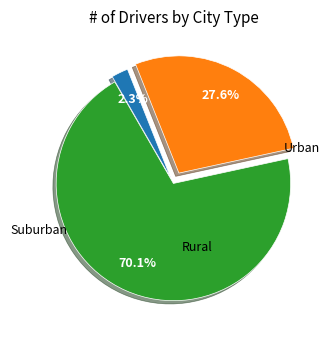

Does any single category account for the majority?

Yes